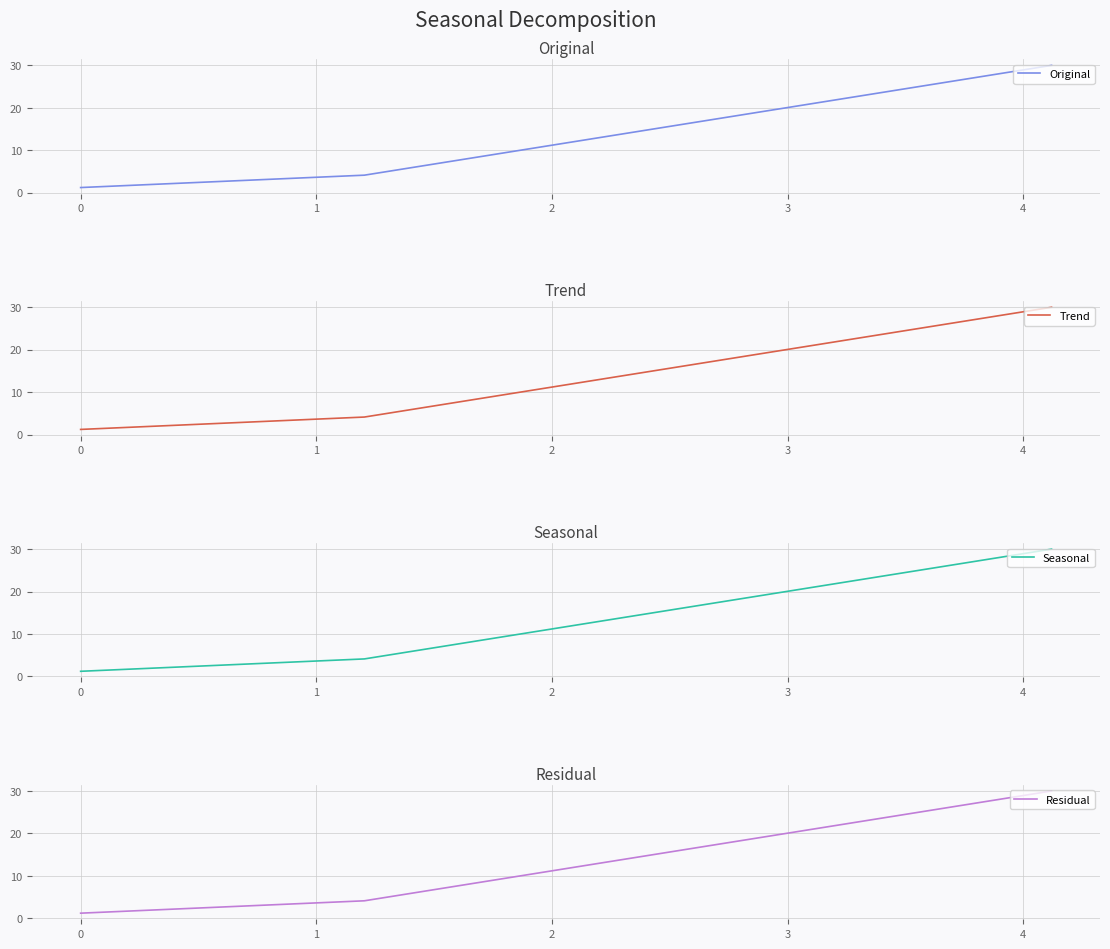

Rank the series by their maximum value, from highest to lowest.

Original, Trend, Seasonal, Residual